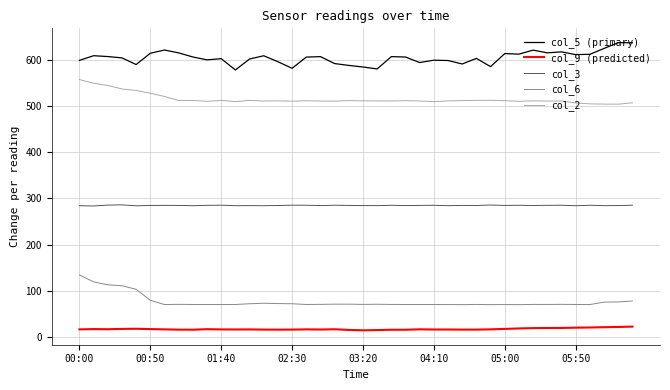

True or false: col_5 (primary) and col_3 cross at least once.

False